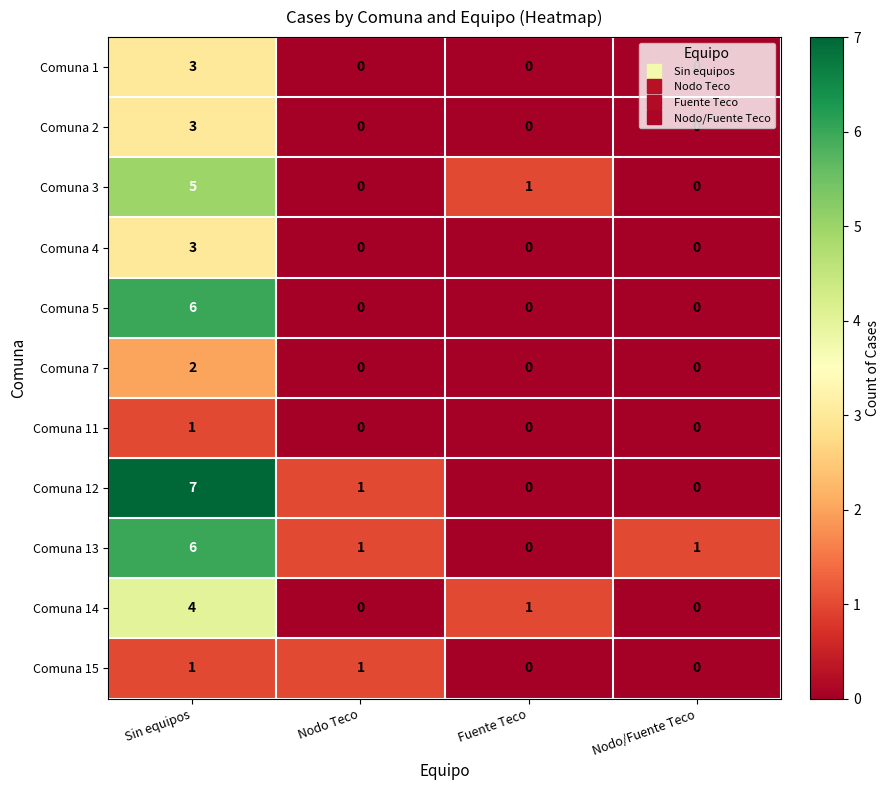

What is the spread (max minus min) of values at Sin equipos?

6